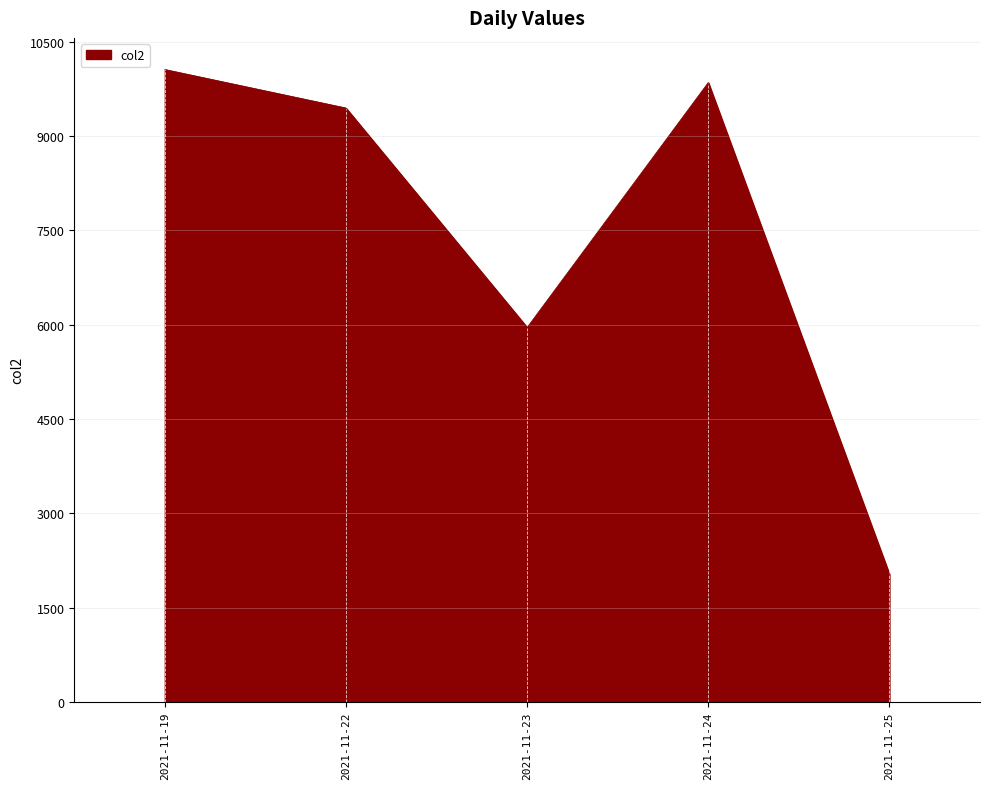

Reading left to right, list all the values displayed in this chart.

10060	9447	5957	9854	2030